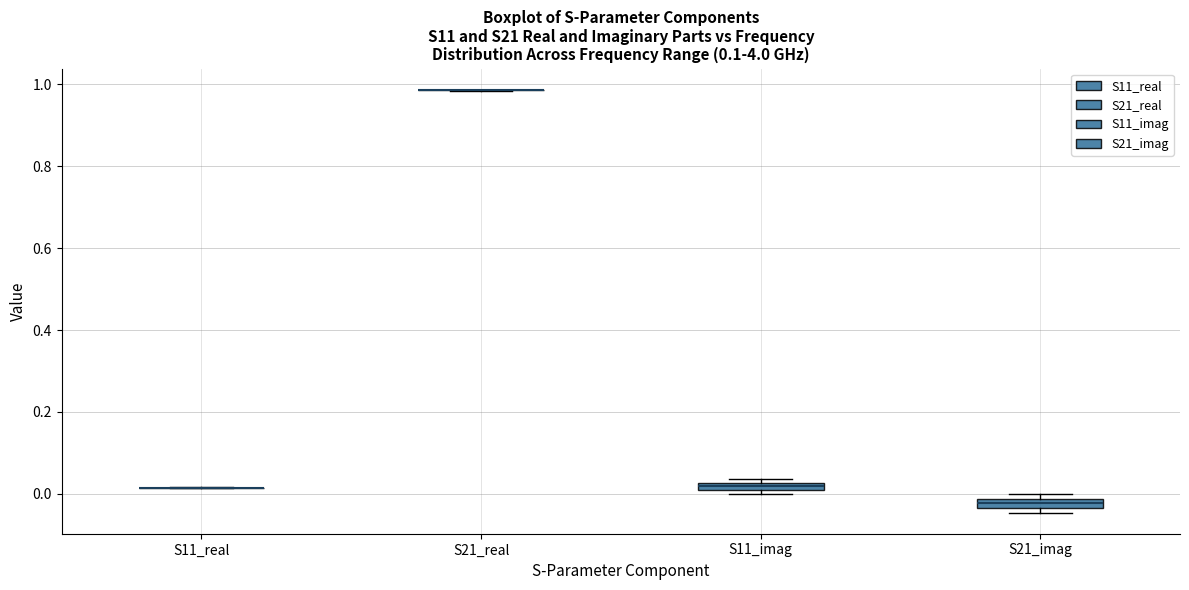

Where is the lower edge of the box for S11_imag on the y-axis? The values are not printed on the chart, so give them approximately, as read against the axis.

0.00